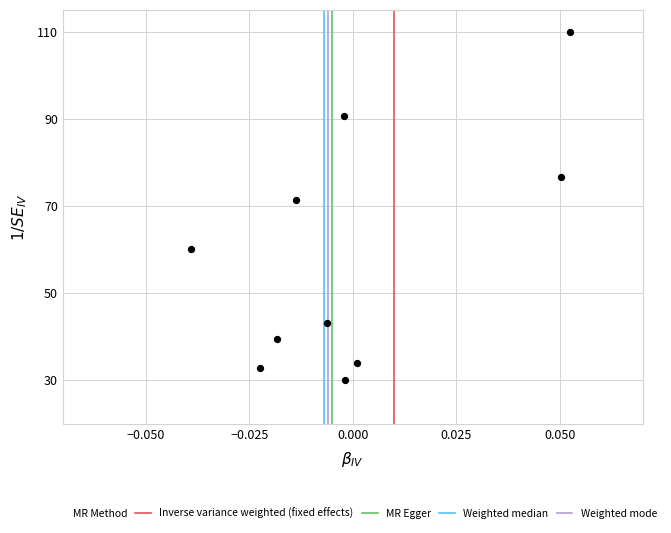

What Y value in the scatter plot is closest to 70?

71.4